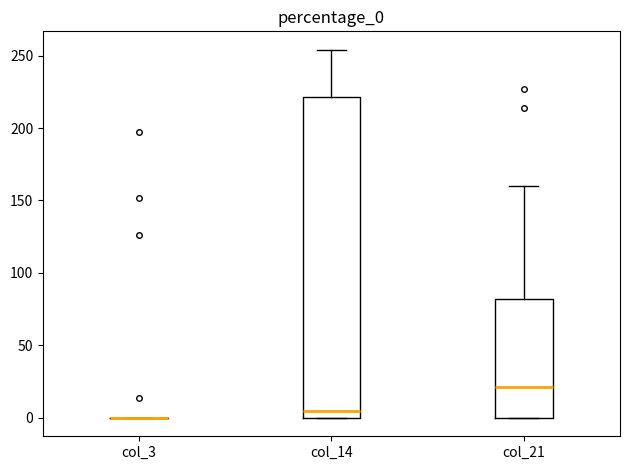

Reading left to right, transcribe this box plot: for each box, give where its median line is, the range the box spans, and where its two whiskers end, as read against the y-axis. The values are not printed on the chart, so give them approximately, as read against the axis.

col_3: box collapsed to a line at 0, whiskers 0 to 0
col_14: median 5, box 0 to 220, whiskers 0 to 255
col_21: median 20, box 0 to 80, whiskers 0 to 160